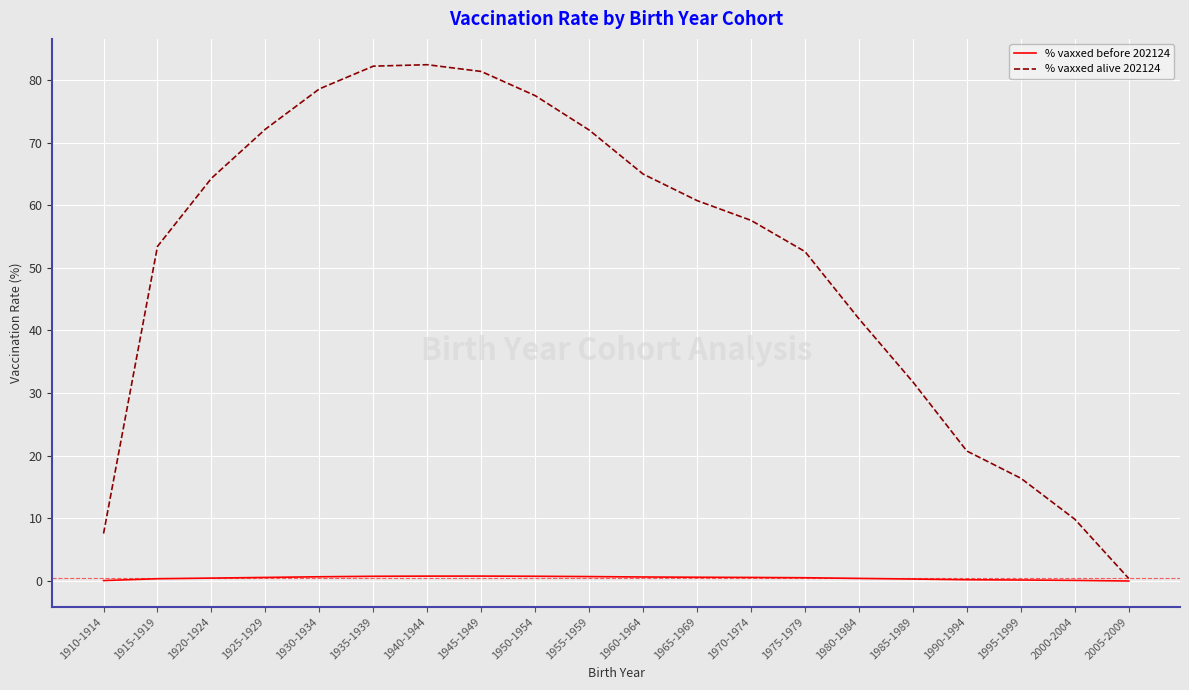

At how many categories does at least one series exceed 63?

9